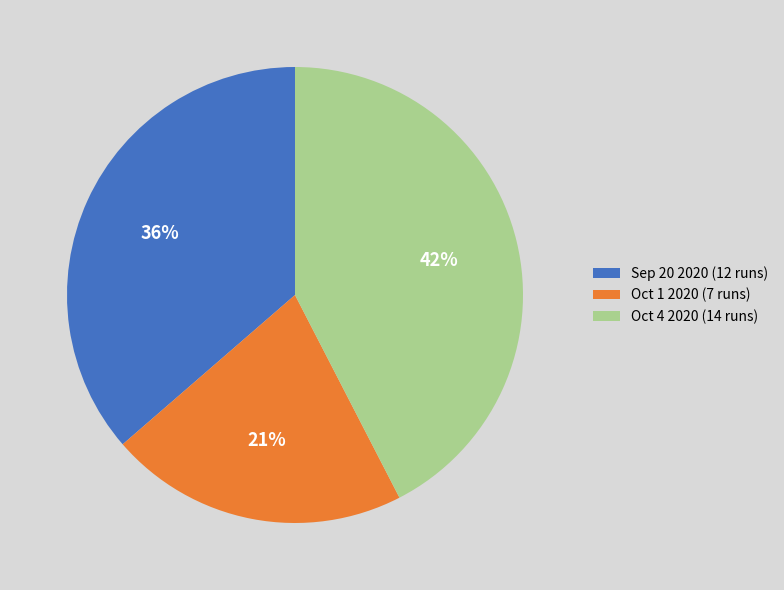

Combined, do Oct 1 2020 (7 runs) and Oct 4 2020 (14 runs) account for over 50%?

Yes